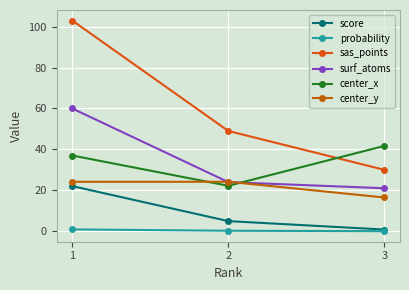

How many lines are shown in the chart?

6